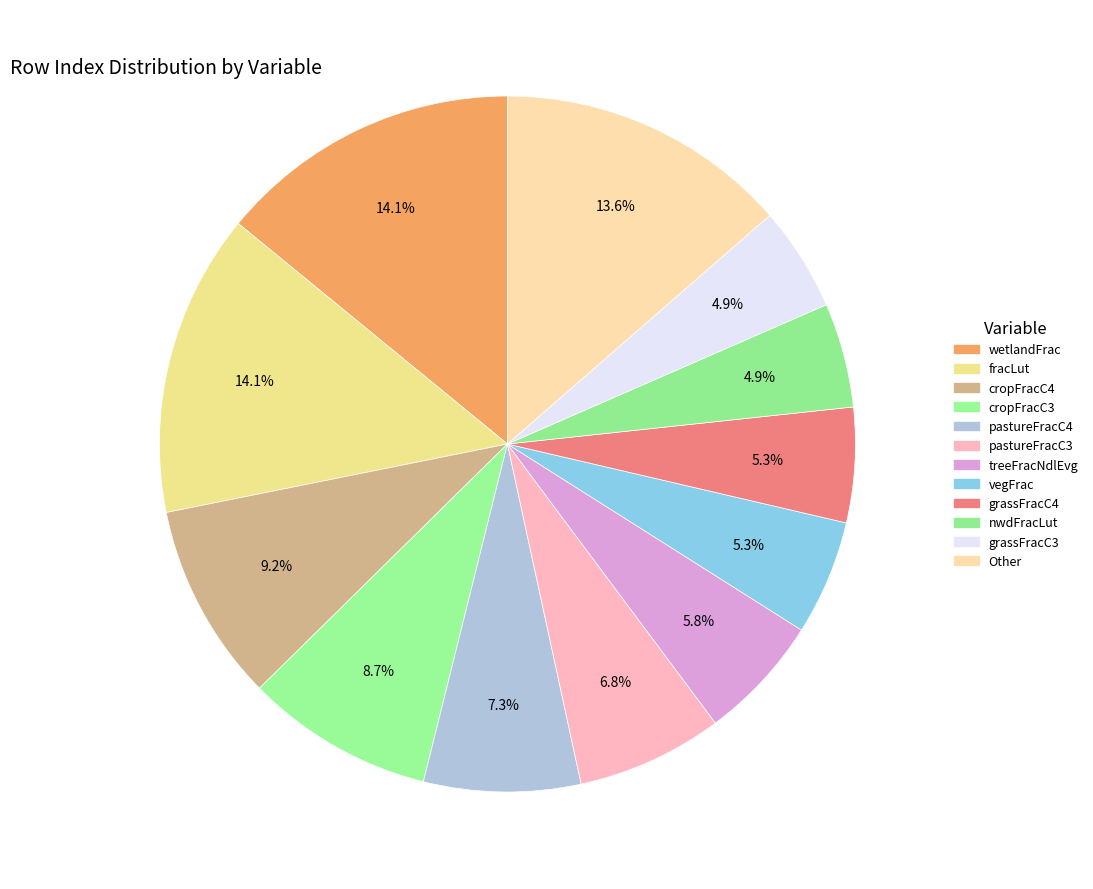

How many segments does this pie chart have?

12